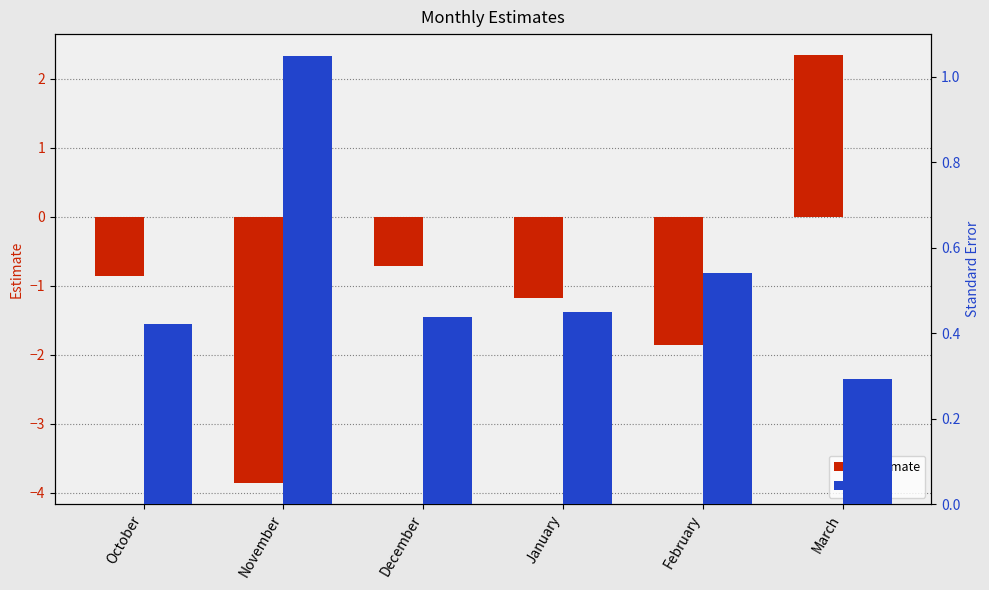

What is the difference between the second highest and second lowest values in the se series?

0.1